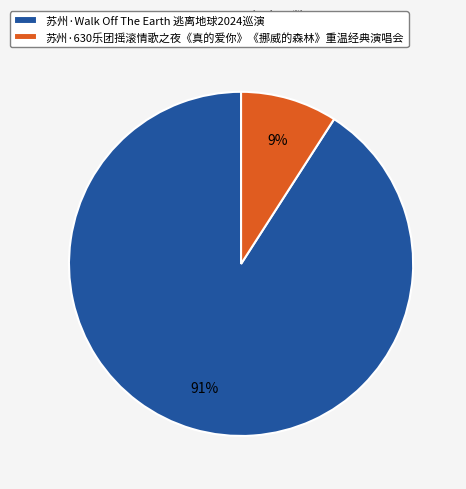

To the nearest percent, what percentage of the pie is 苏州·Walk Off The Earth 逃离地球2024巡演?

91%